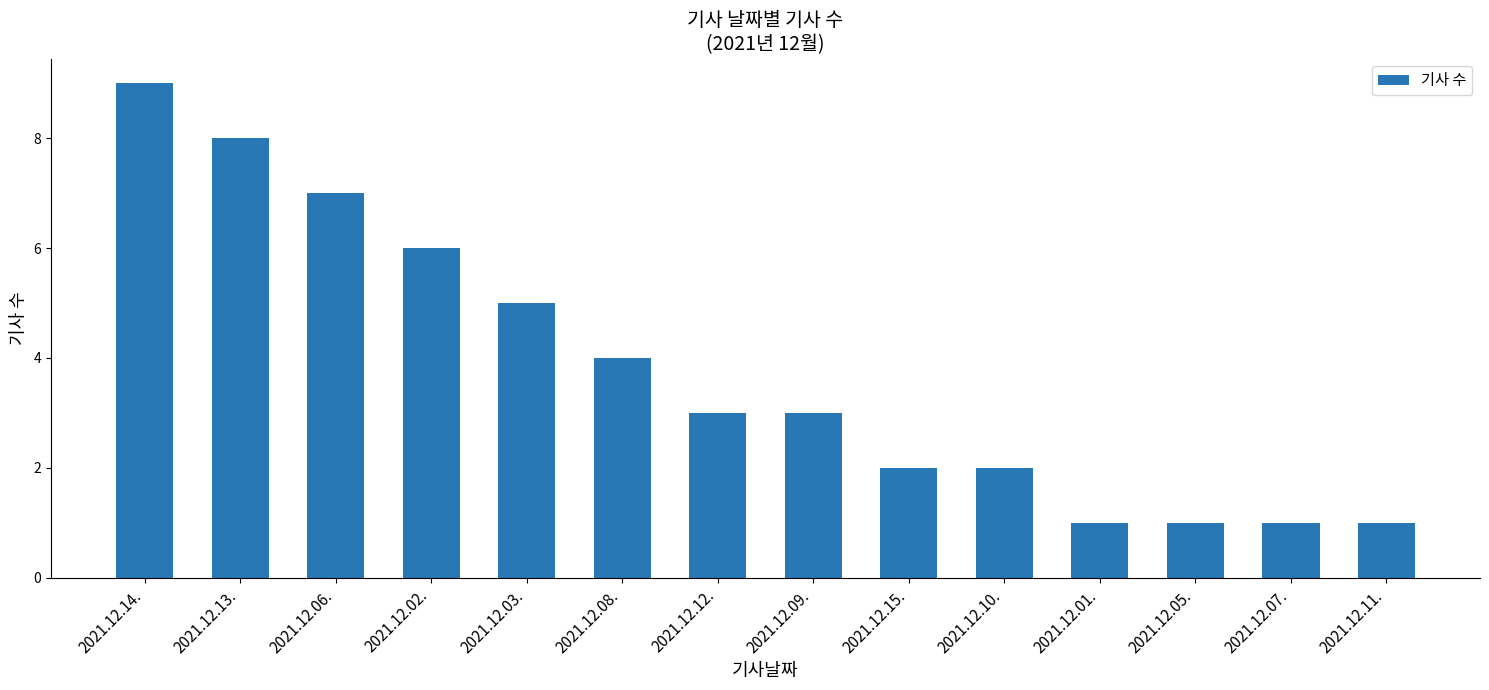

Where does the data first go above 3?

2021.12.14.